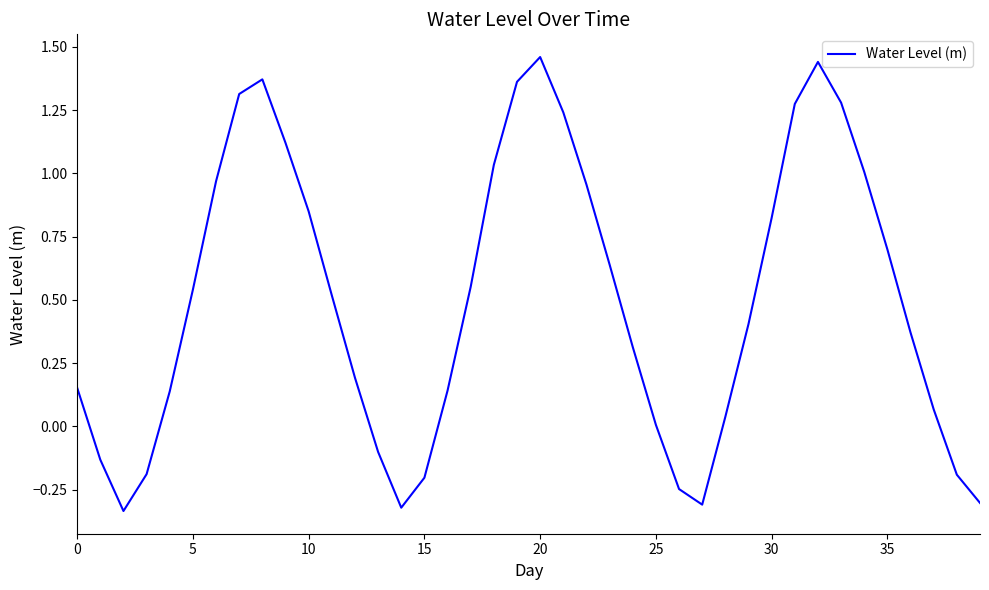

Where is the data nearest to the value 0?

25